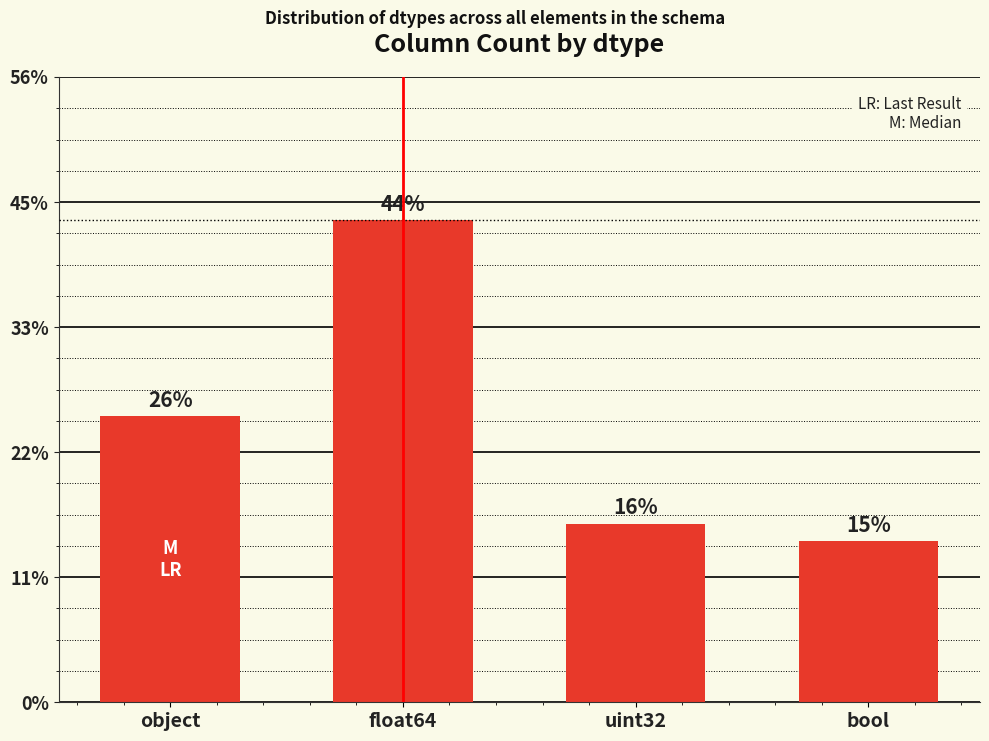

Between uint32 and float64, which is larger?

float64